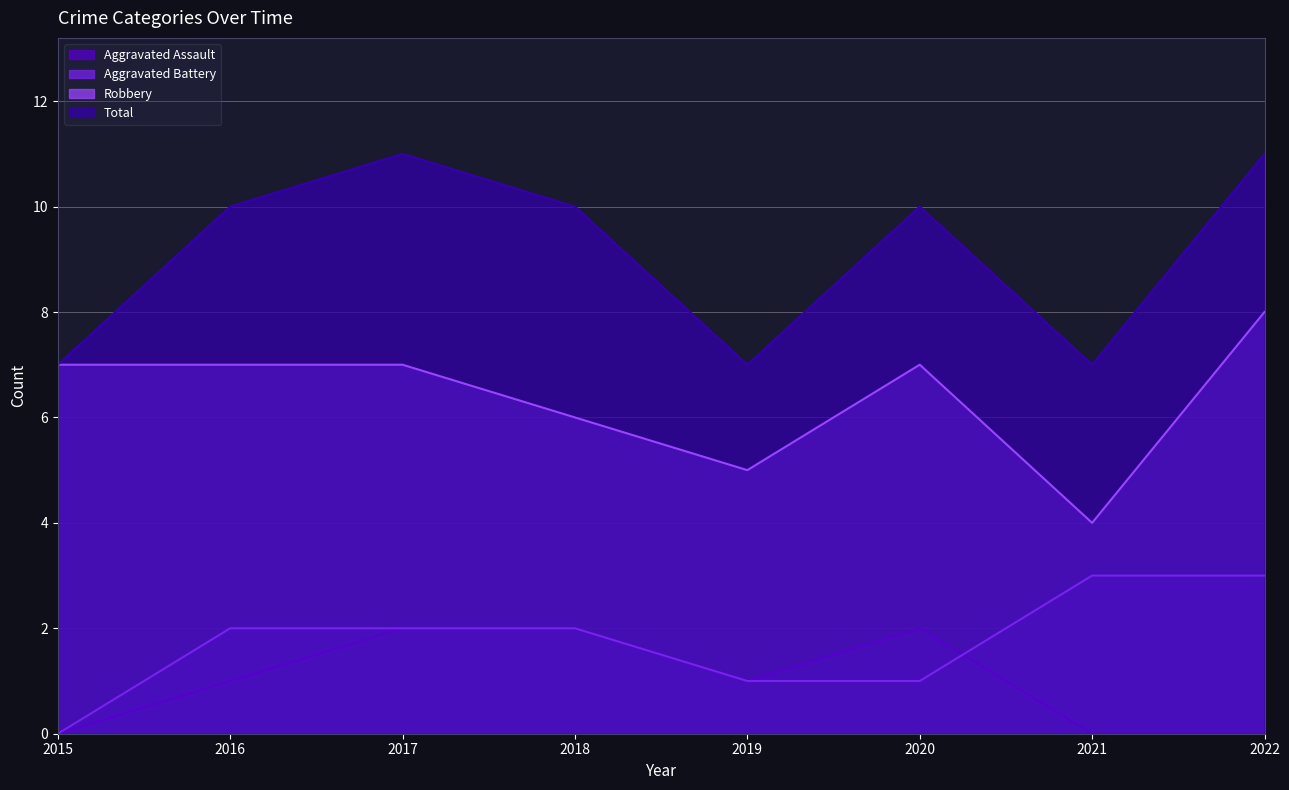

At 2018, list the series in order from largest to smallest.

Total, Robbery, Aggravated Assault, Aggravated Battery